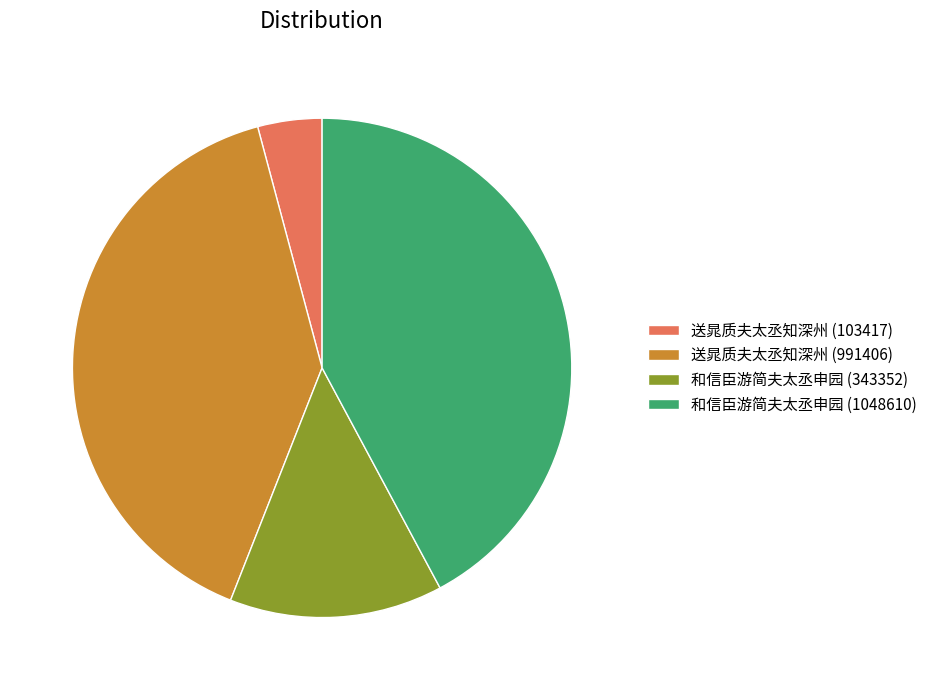

The 送晁质夫太丞知深州 (103417) slice represents 19% of the pie. True or false?

False